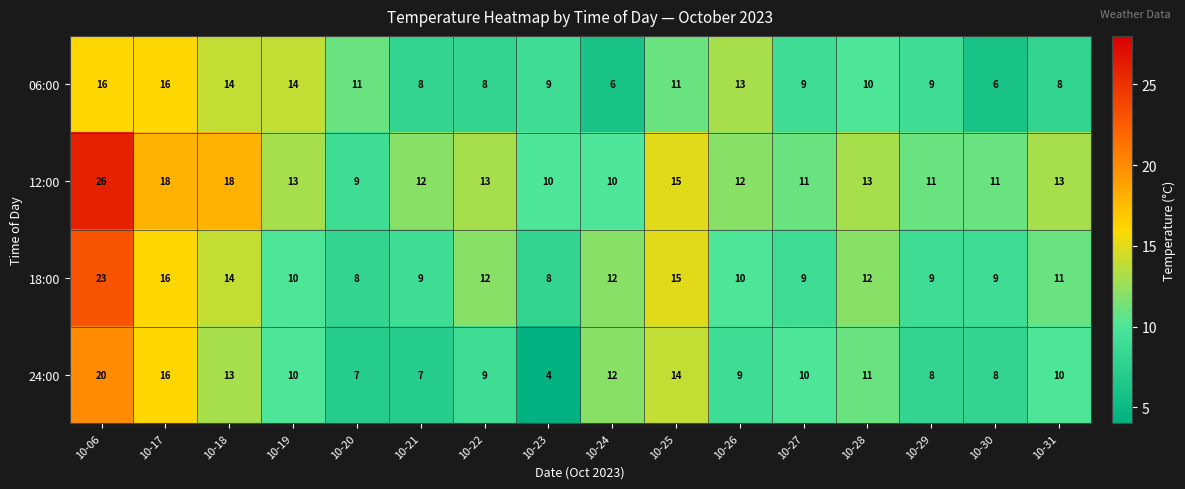

The 12:00 series shows 15 at 10-25. True or false?

True